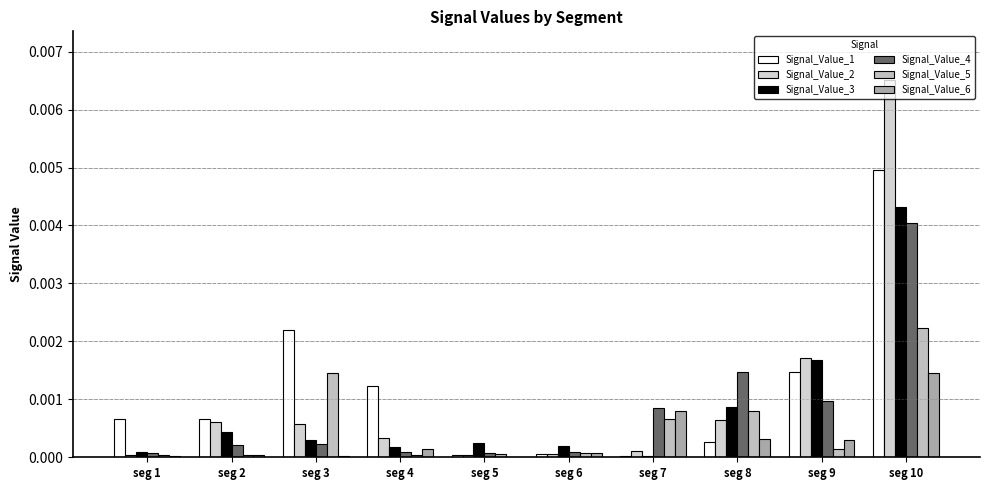

True or false: Signal_Value_2 has a value of 0.0 at seg 6.

True